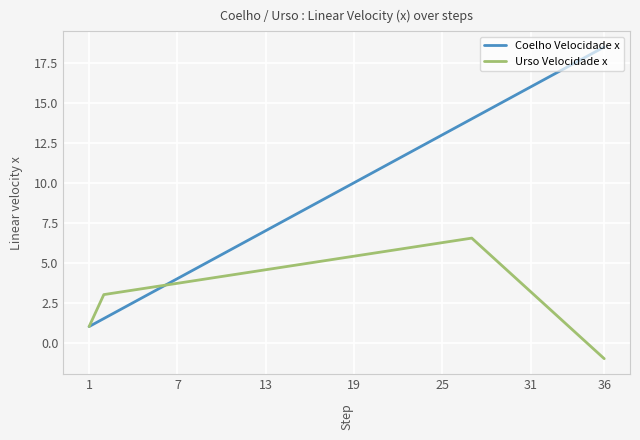

True or false: Coelho Velocidade x has more than 1 points higher than both neighbors.

False